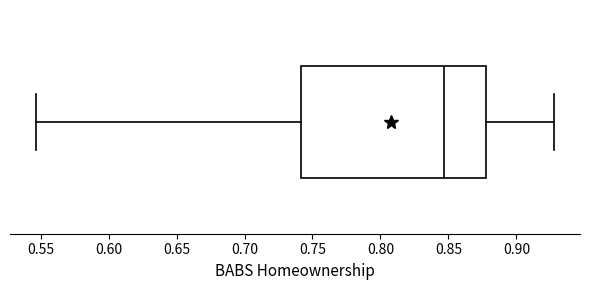

Read this box plot against the x-axis: the position of the median line, the range covered by the box, and the ends of both whiskers. The values are not printed on the chart, so give them approximately, as read against the axis.

median 0.845, box 0.740 to 0.880, whiskers 0.545 to 0.930